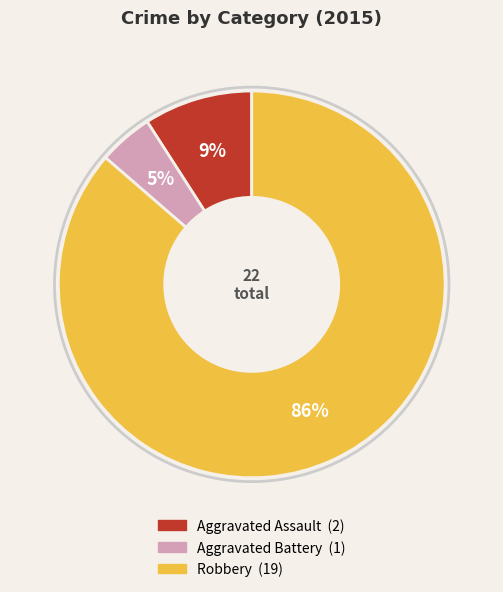

Which category accounts for the majority?

Robbery